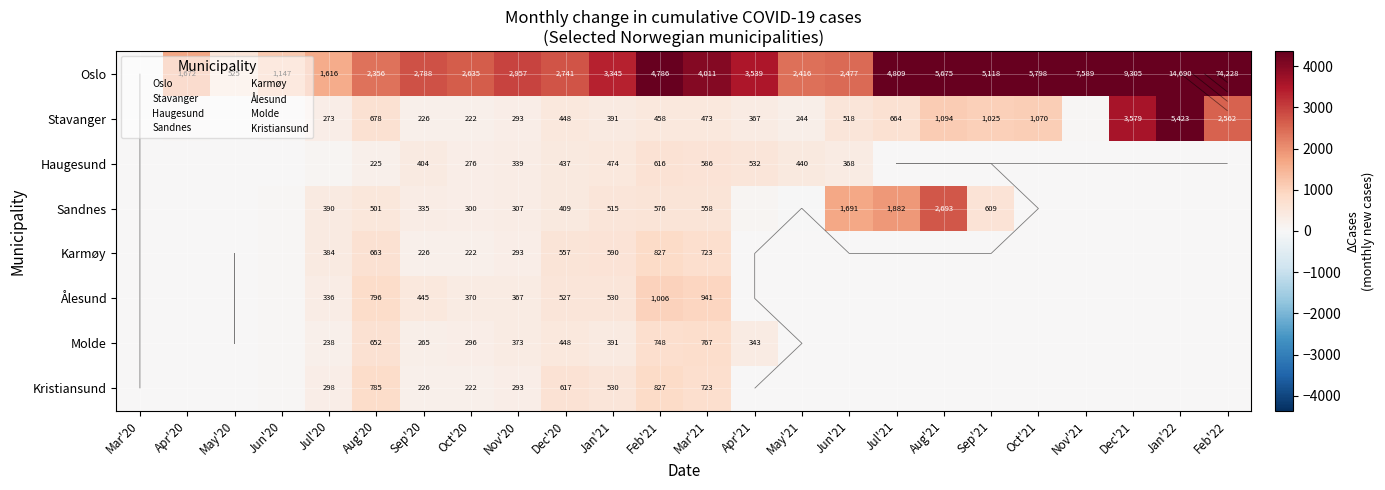

How many positive values does the Haugesund series have?

14